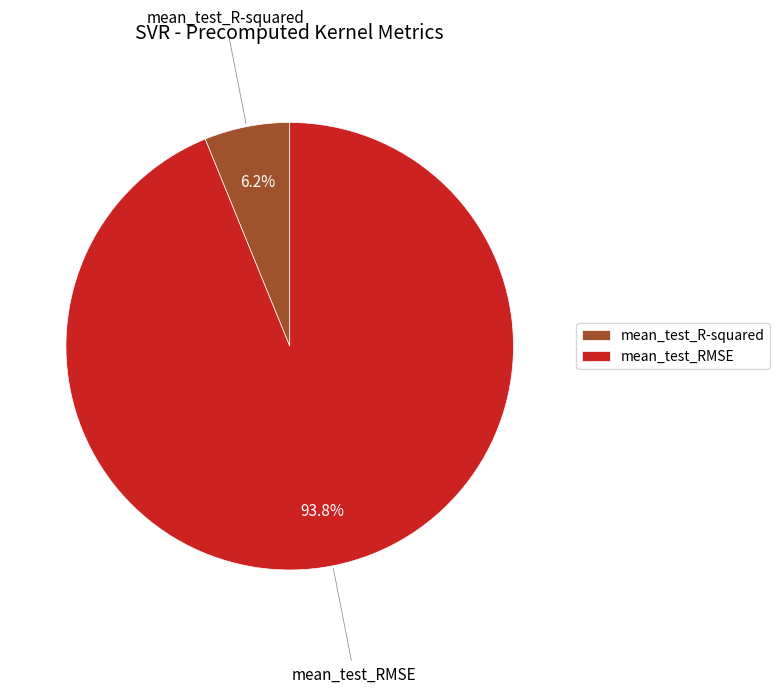

To the nearest percent, what is the combined percentage of mean_test_R-squared and mean_test_RMSE?

100%